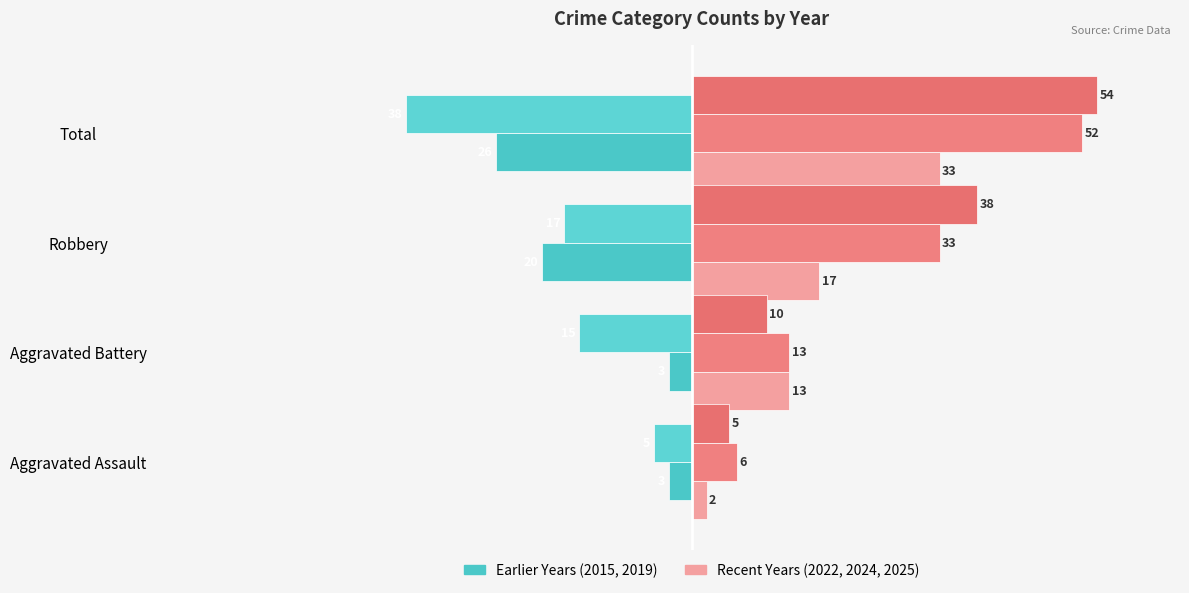

Count the number of data series in this chart.

5